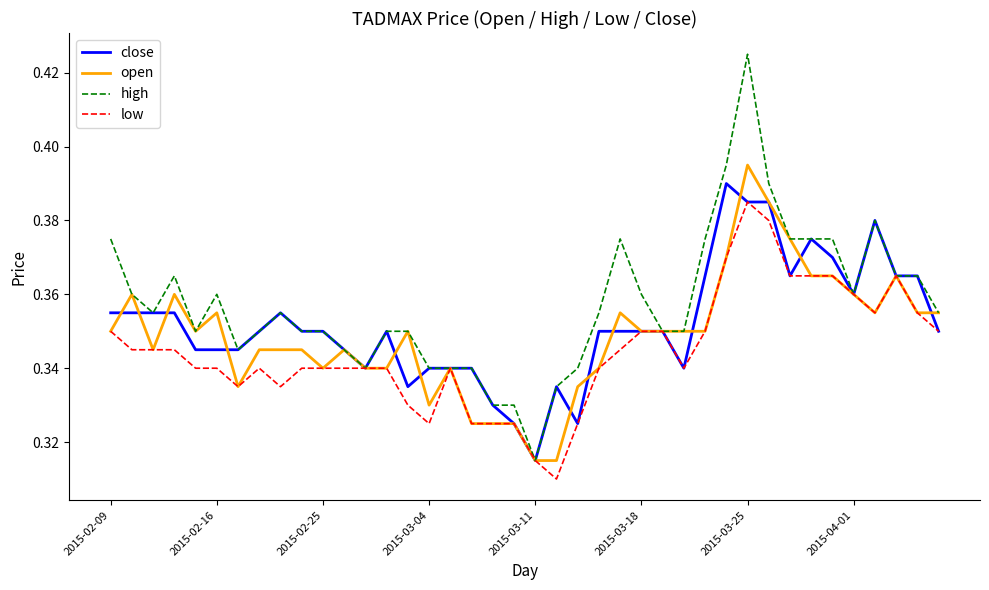

What is the difference between the maximum and minimum values in the high series?

0.1